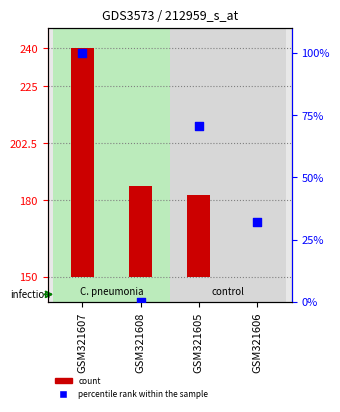

Which series has the widest spread of Y values?

percentile rank within the sample